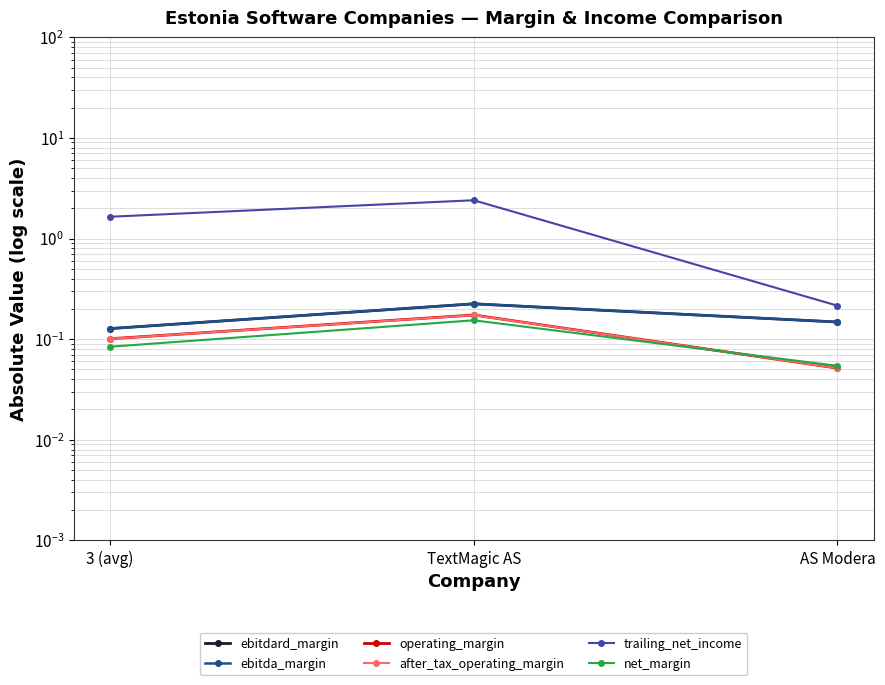

Which series has the largest total across all categories?

trailing_net_income